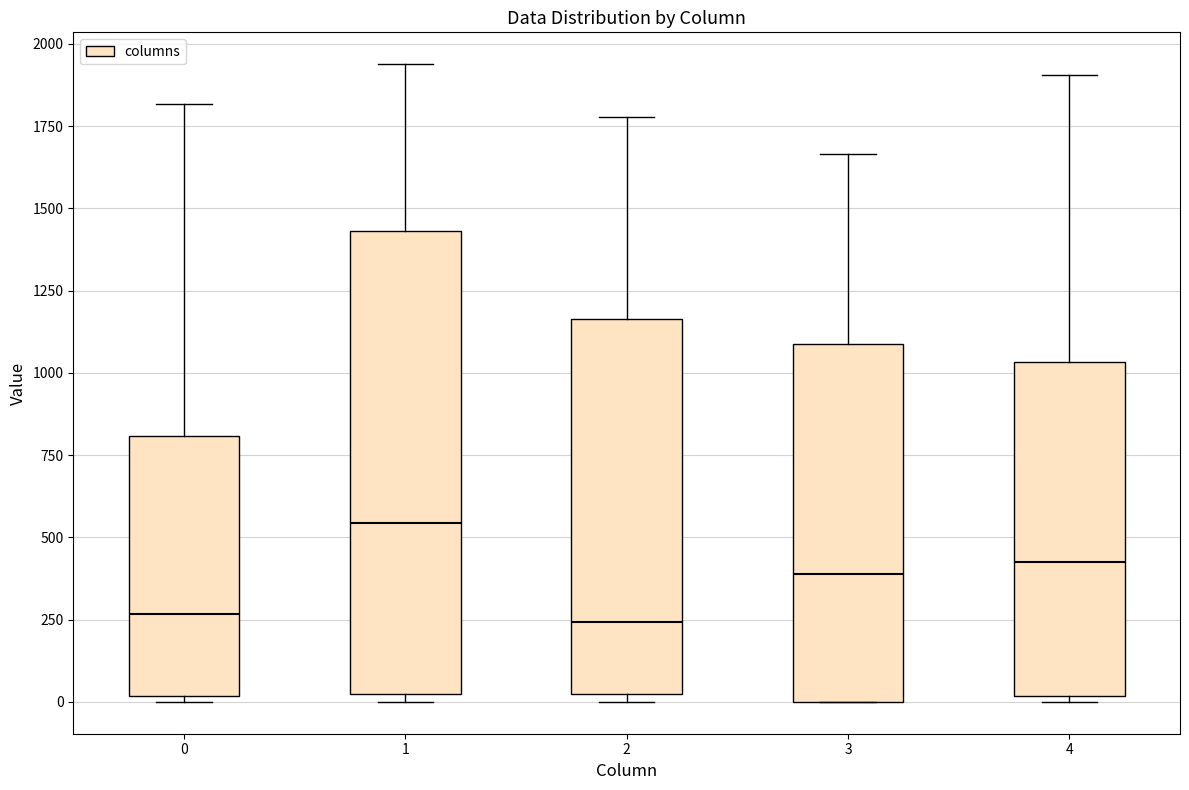

Reading left to right, read every box against the y-axis: the position of its median line, the range the box covers, and the ends of its whiskers. The values are not printed on the chart, so give them approximately, as read against the axis.

0: median 250, box 0 to 800, whiskers 0 (just below the box's lower edge) to 1800
1: median 550, box 50 to 1450, whiskers 0 to 1950
2: median 250, box 50 to 1150, whiskers 0 to 1800
3: median 400, box 0 to 1100, whiskers 0 to 1650
4: median 400, box 0 to 1050, whiskers 0 (just below the box's lower edge) to 1900